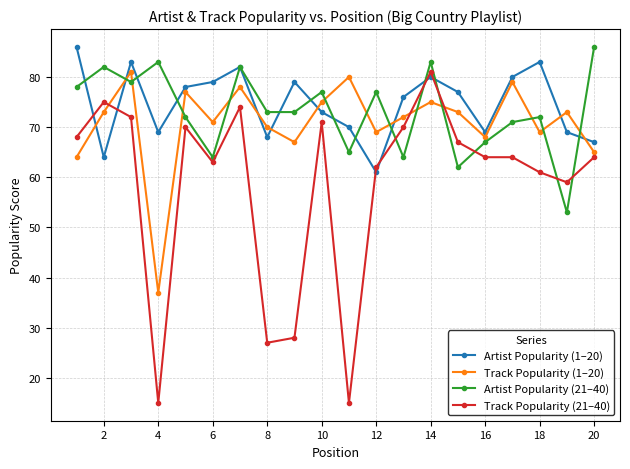

True or false: Artist Popularity (21–40) and Track Popularity (21–40) intersect in this chart.

True